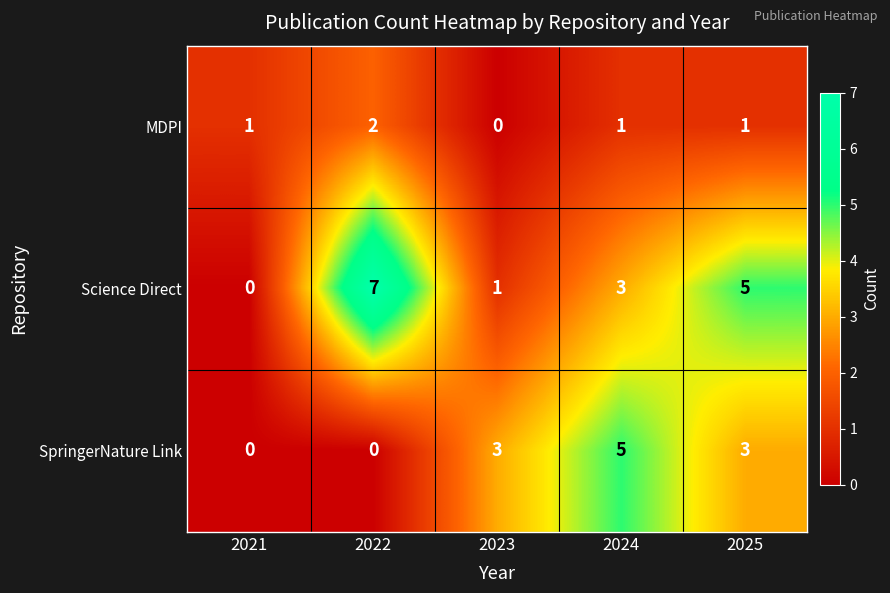

Reading right to left, what are all the values shown in this chart?

MDPI: 1	1	0	2	1
Science Direct: 5	3	1	7	0
SpringerNature Link: 3	5	3	0	0